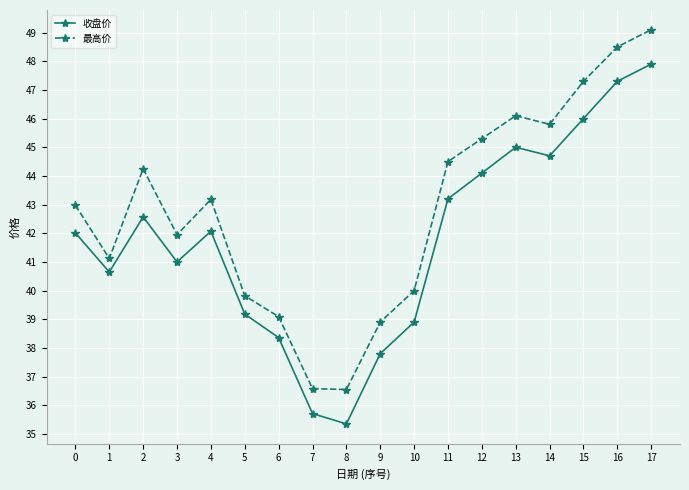

What is the smallest value displayed?

35.4